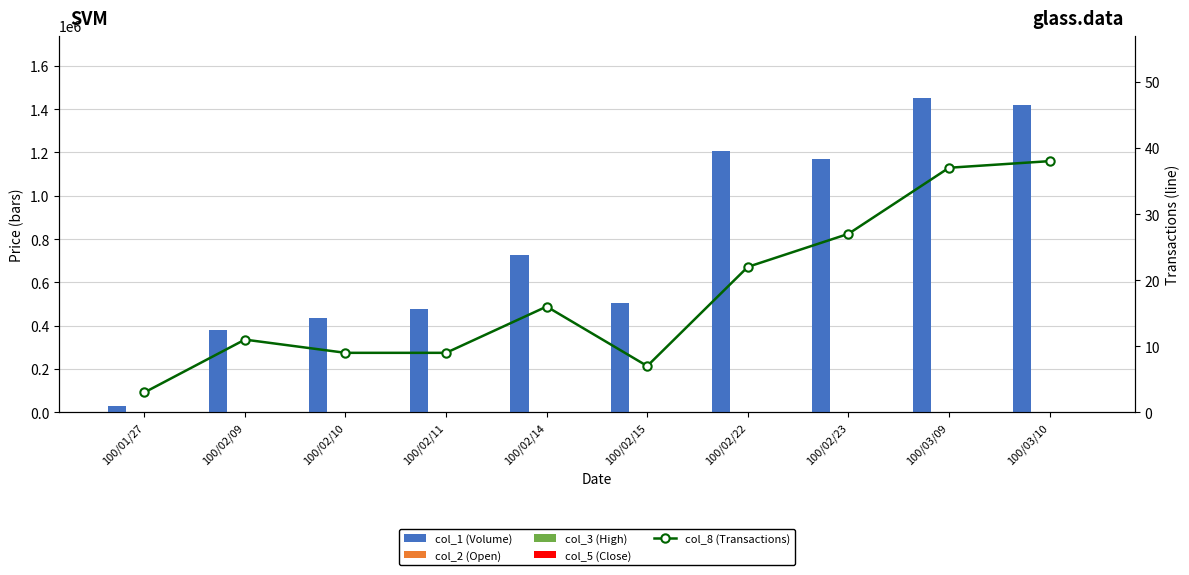

Reading left to right, what are all the values shown in this chart?

col_1 (Volume): 30000.0	379000.0	436000.0	478000.0	725000.0	506000.0	1208000.0	1171000.0	1450000.0	1417000.0
col_2 (Open): 0.5	0.3	0.2	0.2	0.2	0.1	0.1	0.1	0.1	0.1
col_3 (High): 0.5	0.3	0.3	0.2	0.2	0.1	0.1	0.1	0.1	0.2
col_5 (Close): 0.5	0.2	0.2	0.2	0.1	0.1	0.1	0.1	0.1	0.1
col_8 (Transactions): 3.0	11.0	9.0	9.0	16.0	7.0	22.0	27.0	37.0	38.0